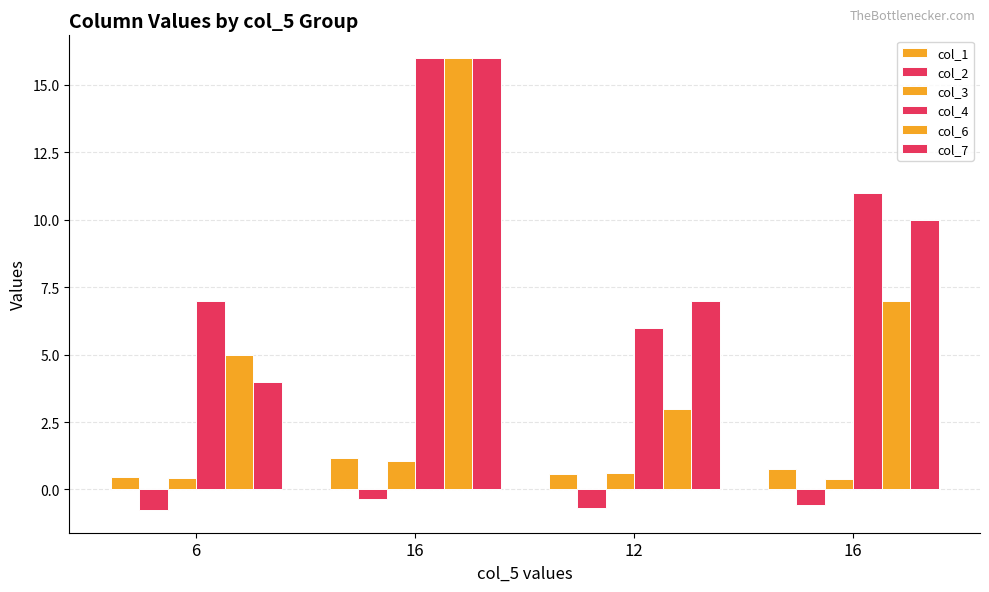

What is the difference between the highest and lowest values at 6?

7.8